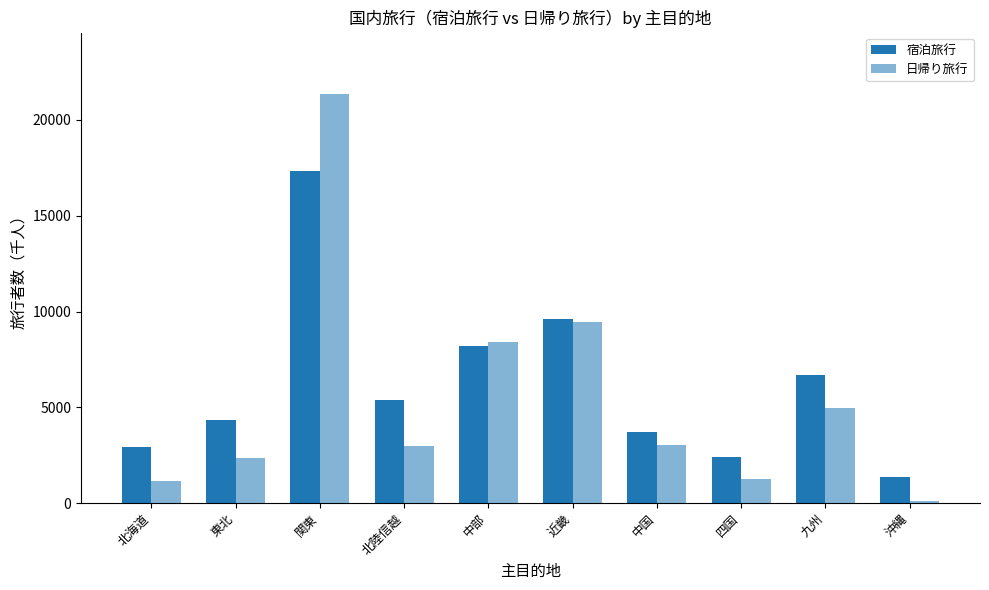

How many groups of bars are there?

10